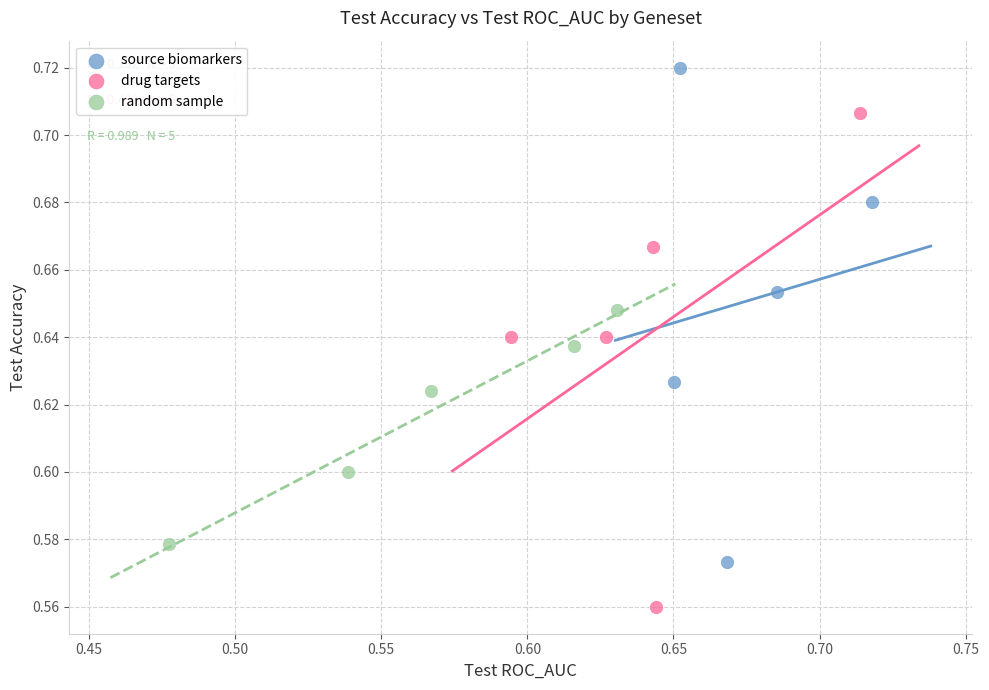

What are all the series names shown in the legend?

source biomarkers, drug targets, random sample